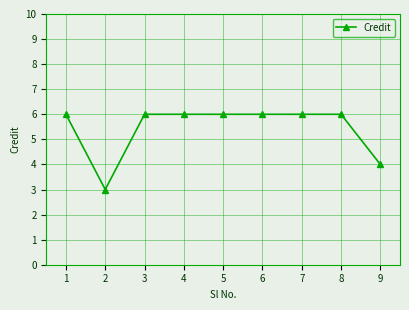

What is the sum of all values?

49